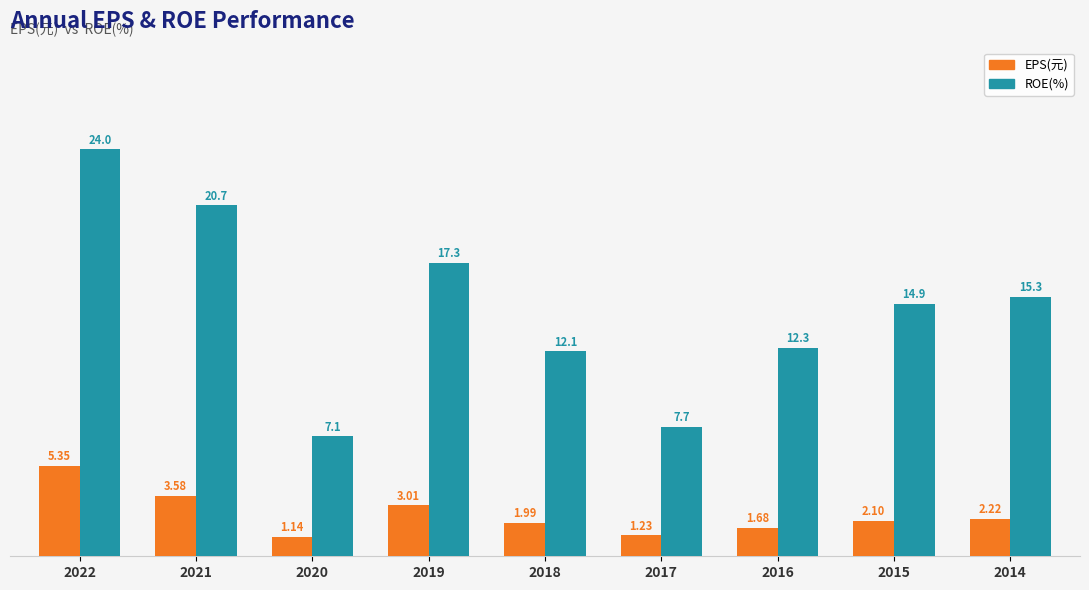

At which label does ROE(%) first exceed 14?

2022